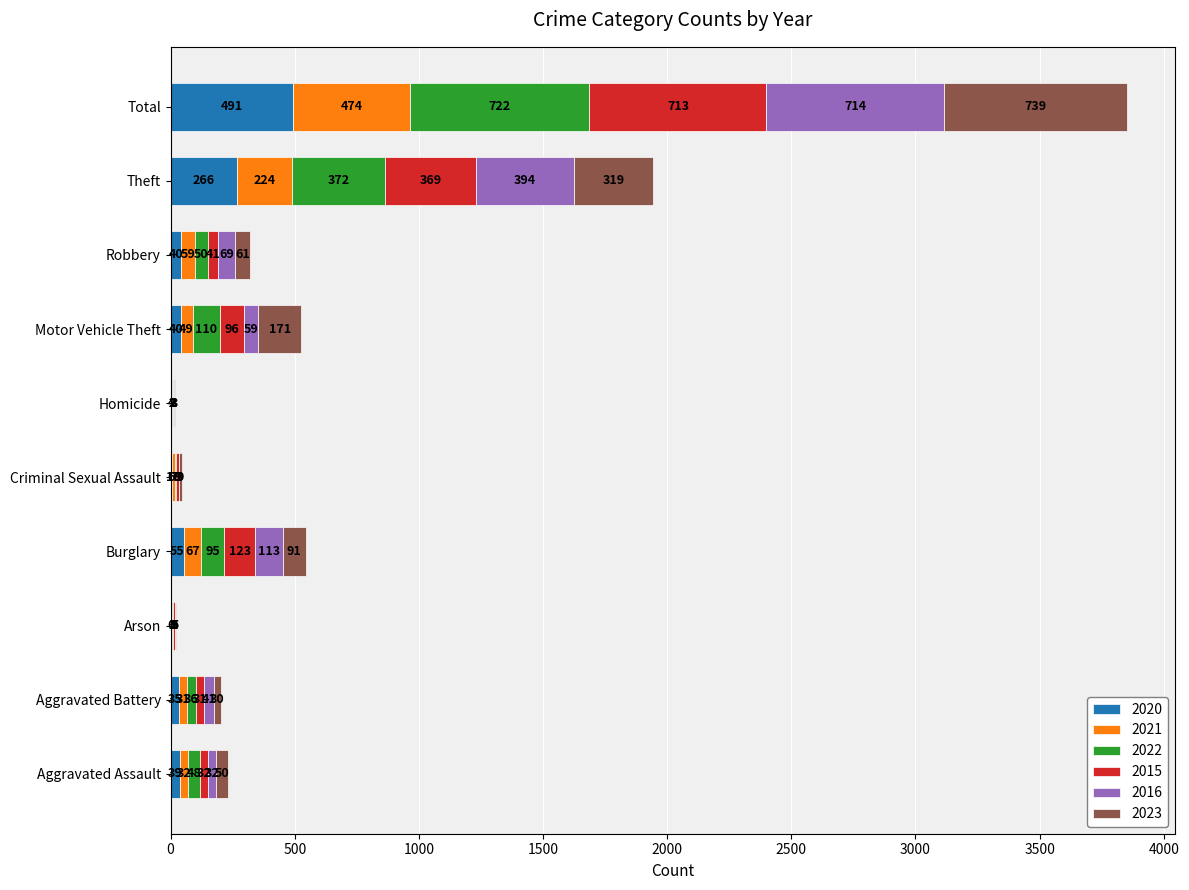

What is the maximum value for 2020?

491